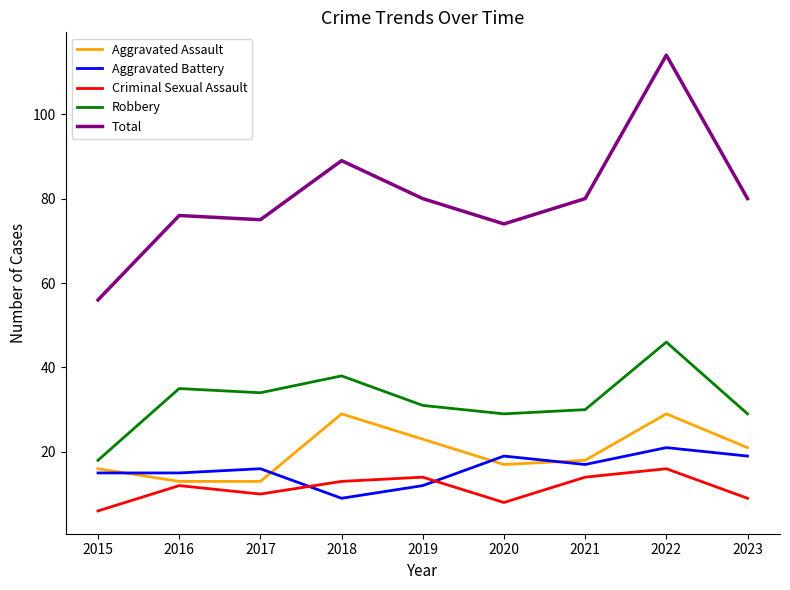

True or false: Aggravated Assault has more than 1 points higher than both neighbors.

True